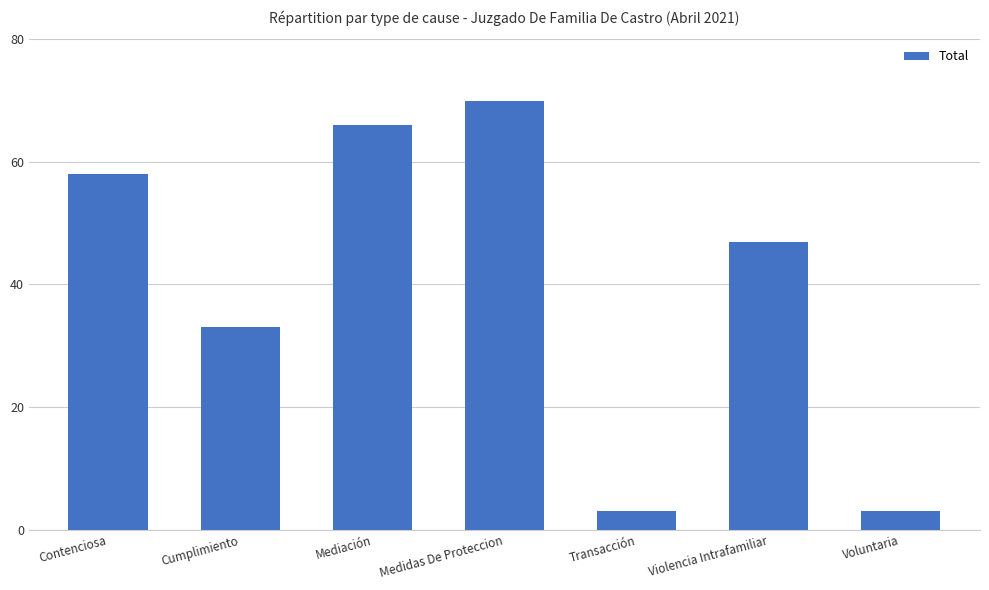

At which label does the data first exceed 47?

Contenciosa